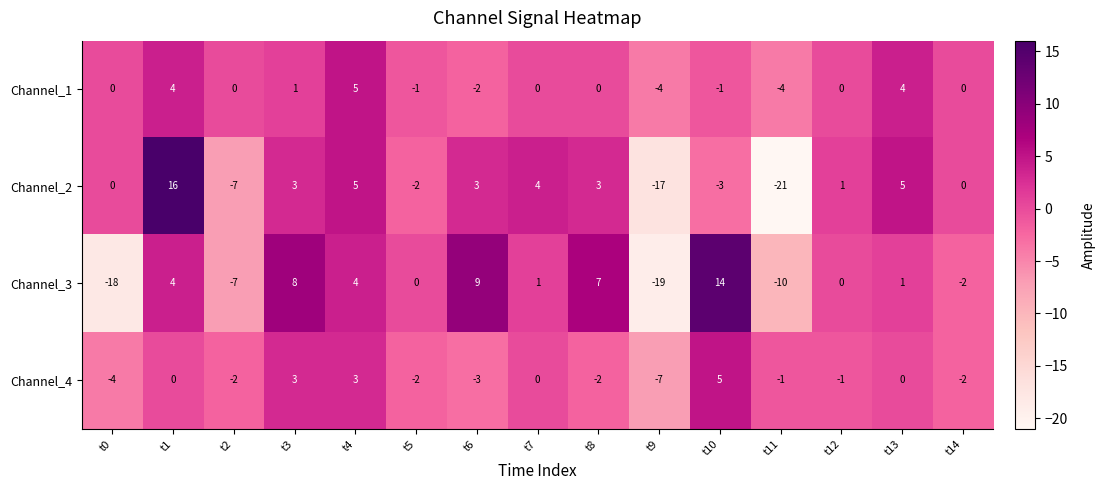

What is the difference between the highest and lowest values at t9?

15